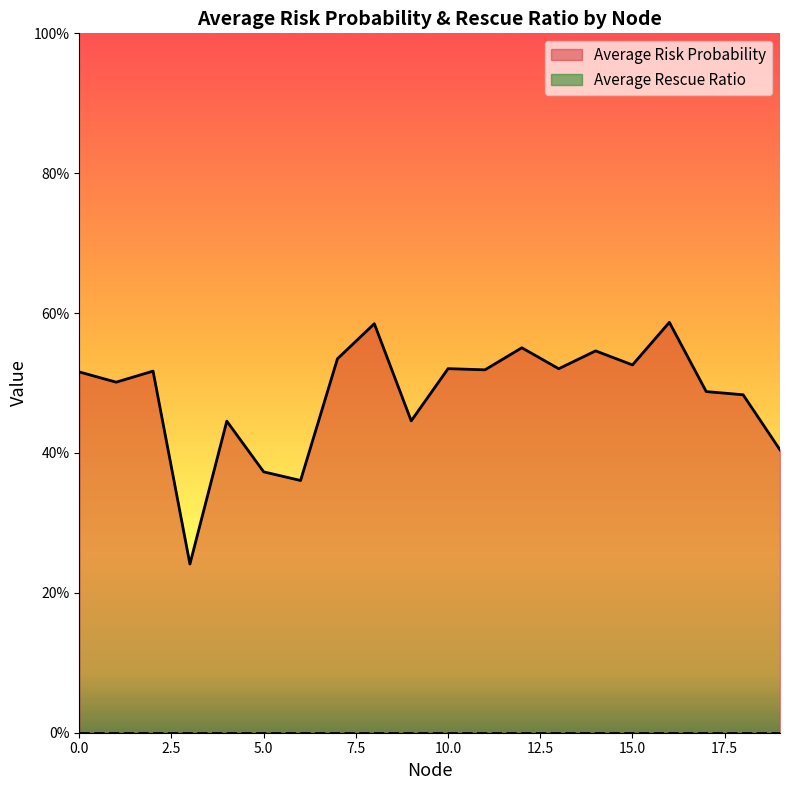

Does the chart have visible grid lines?

No